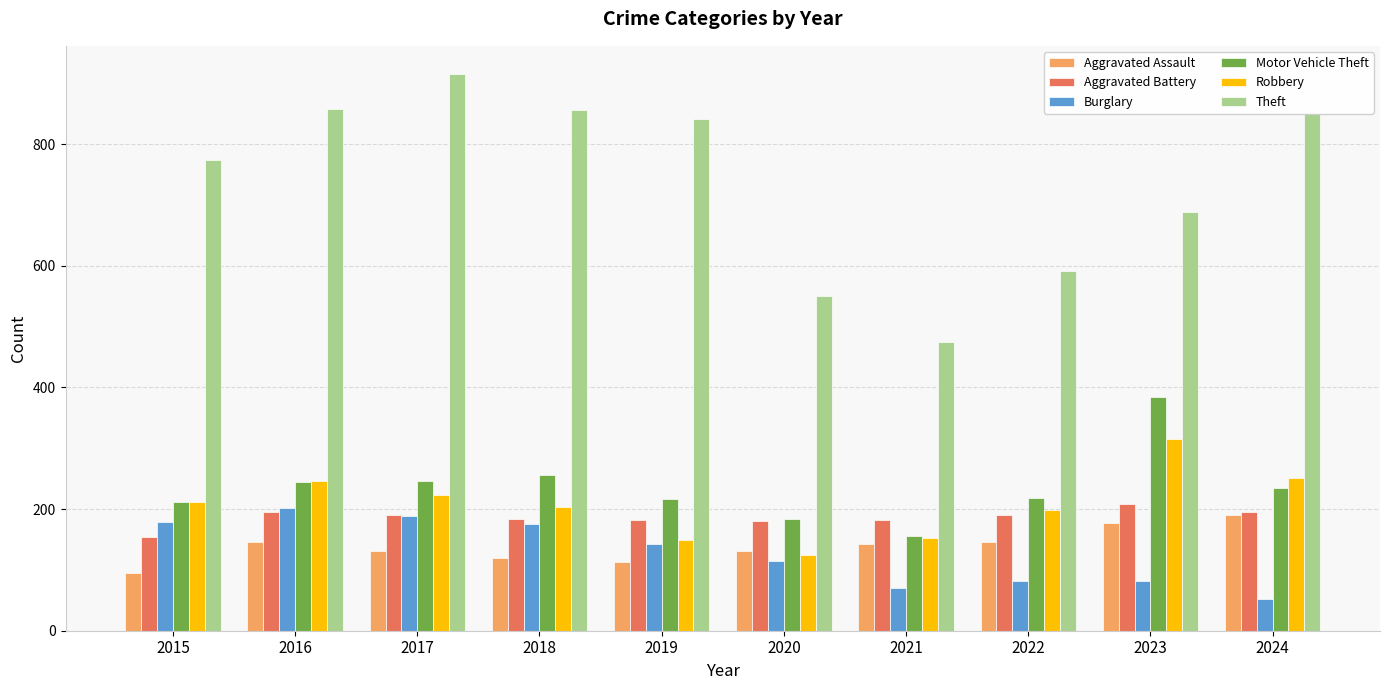

What is the difference between the highest and lowest values at 2018?

737